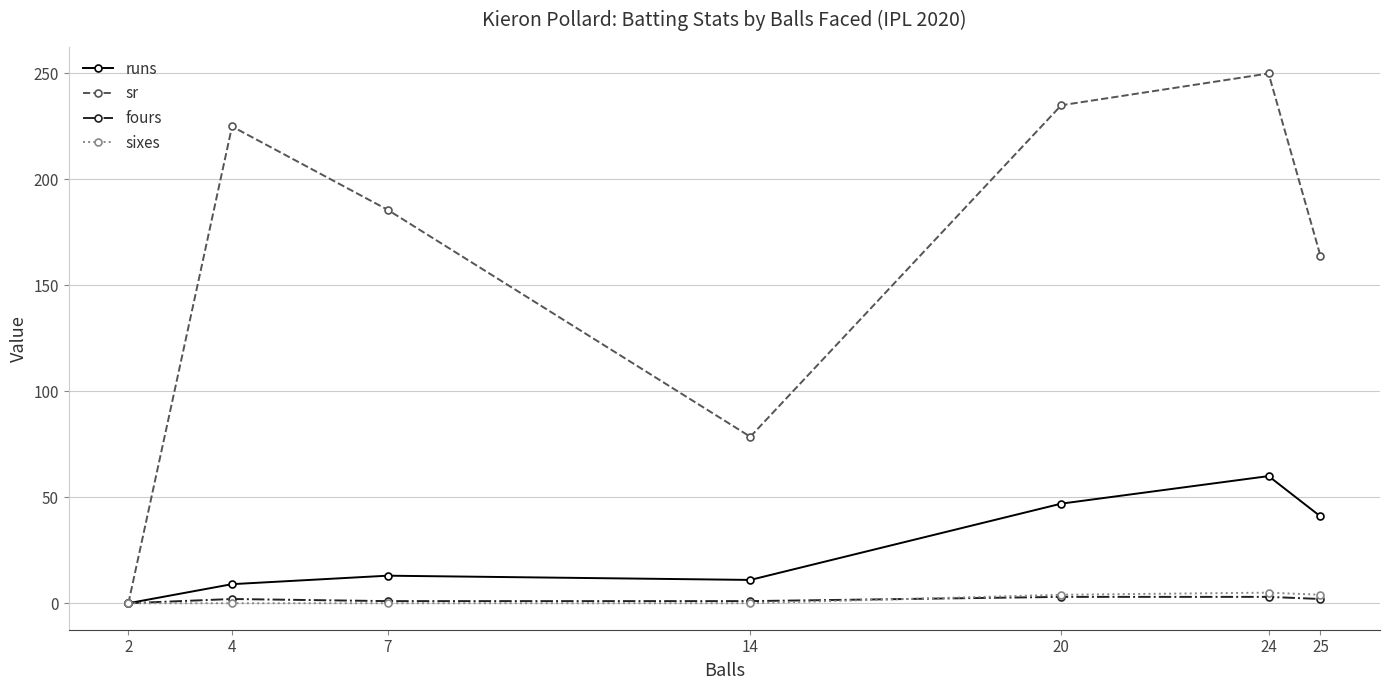

List the labels in order of sr value, smallest first.

2, 14, 25, 7, 4, 20, 24